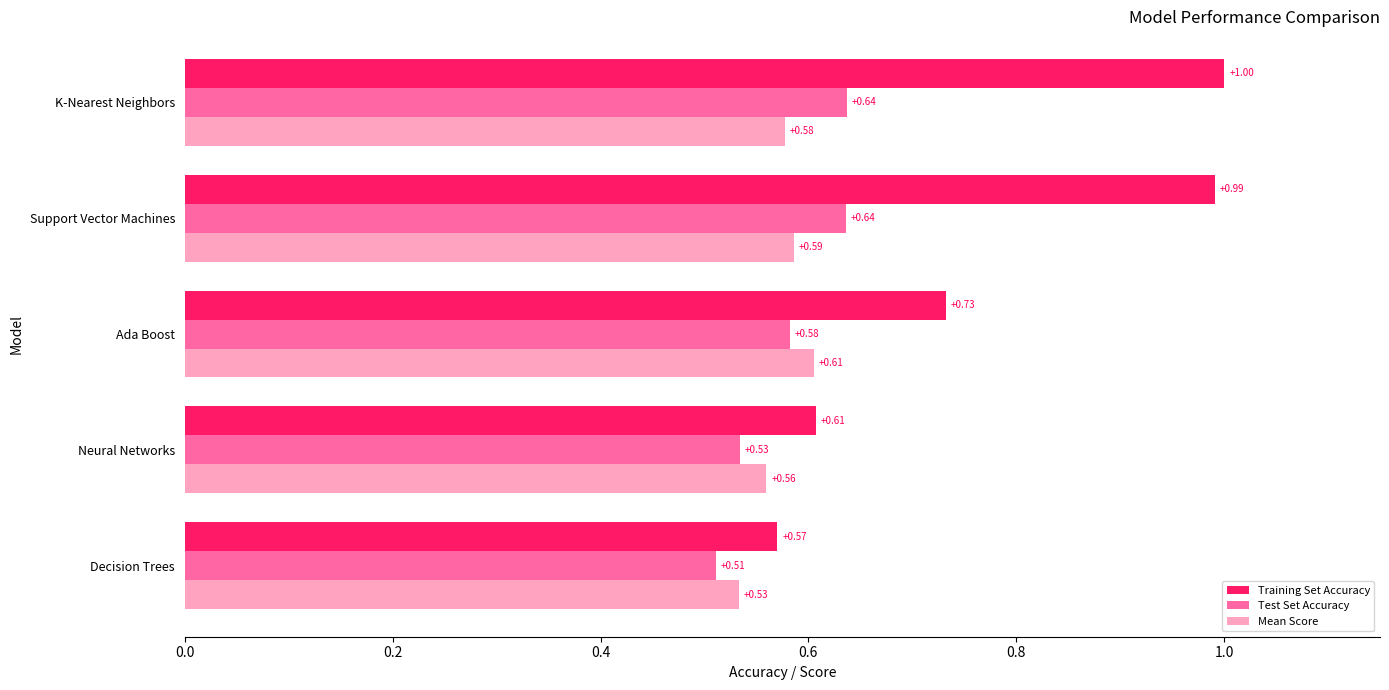

Which series changed the most between Decision Trees and Ada Boost?

Training Set Accuracy